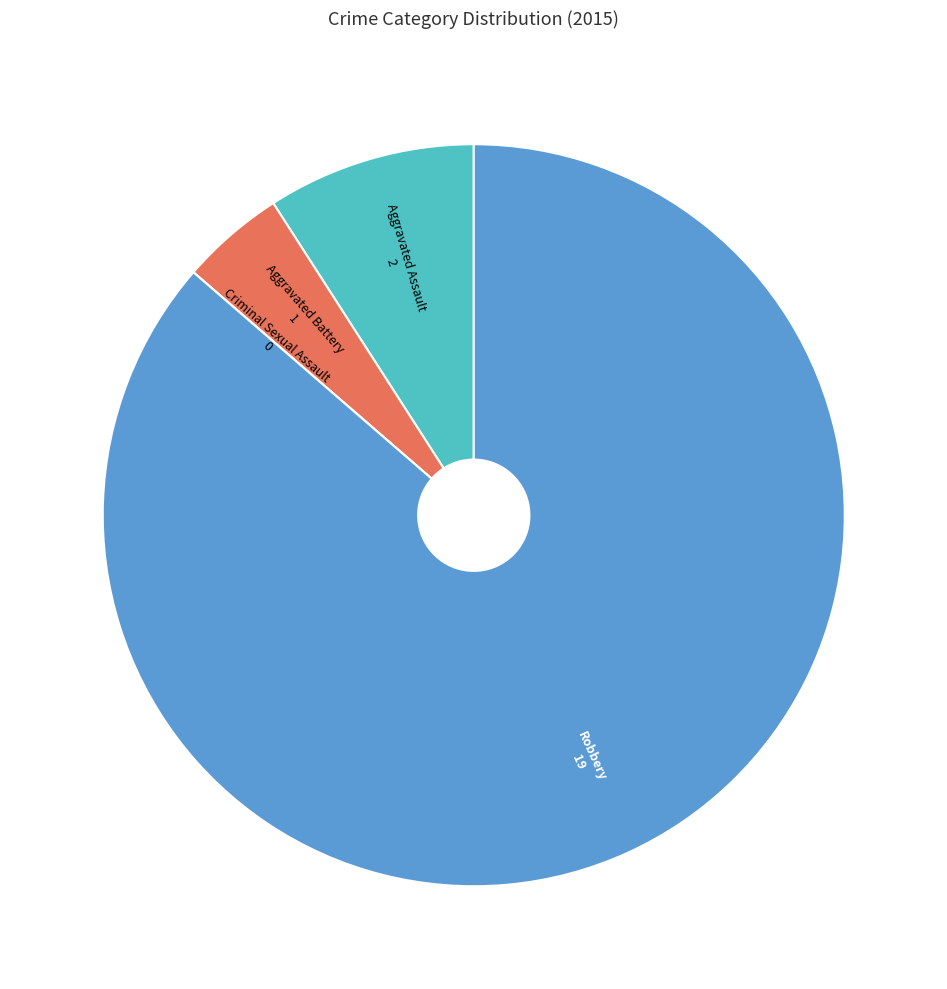

Which slice is the largest?

Robbery